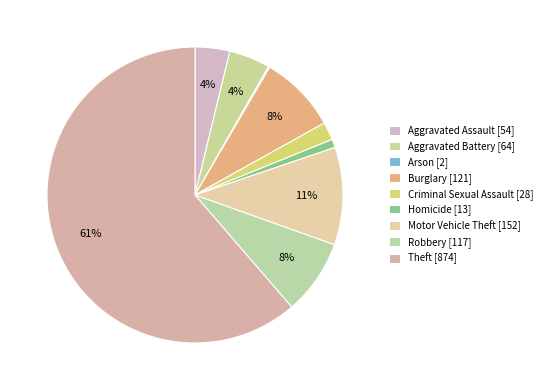

Between Theft and Arson, which is larger?

Theft